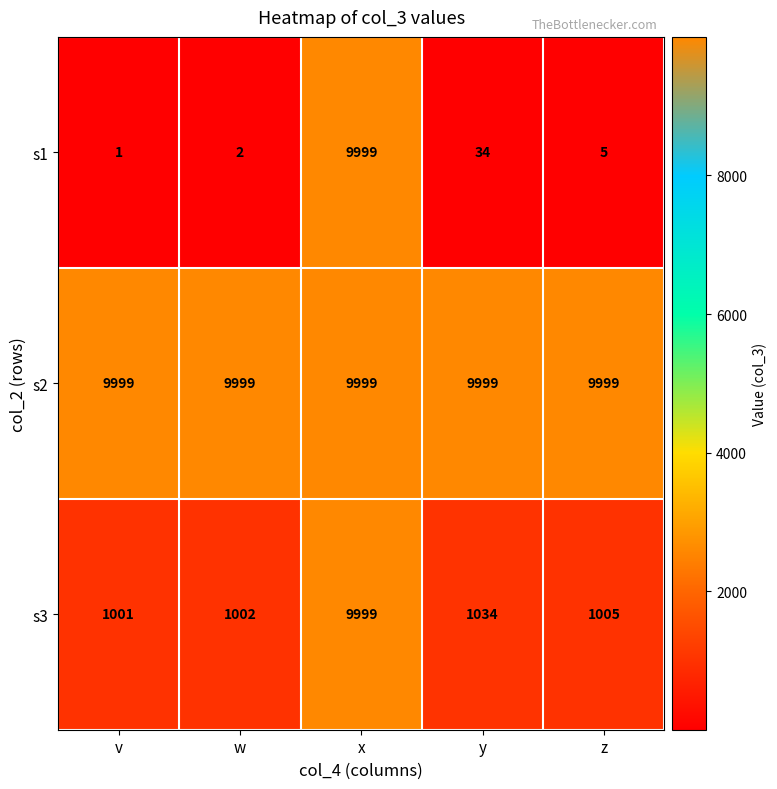

At how many categories does at least one series exceed 7761?

5